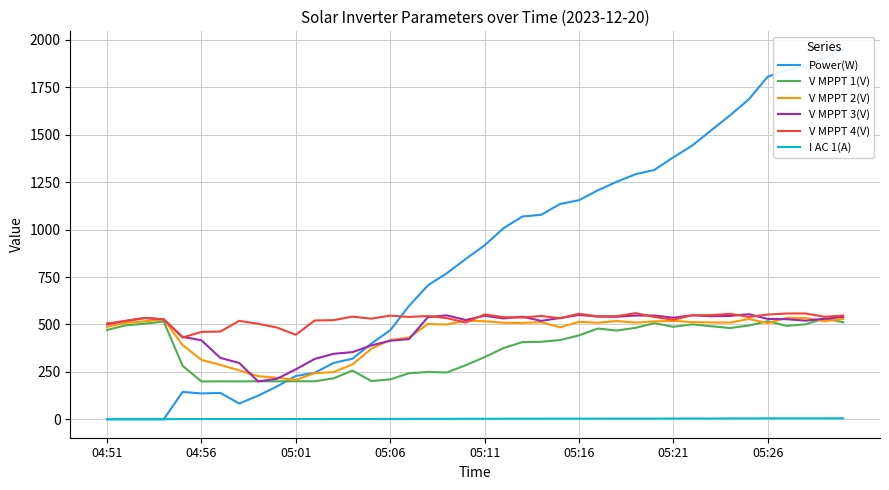

How many distinct data groups are displayed?

6